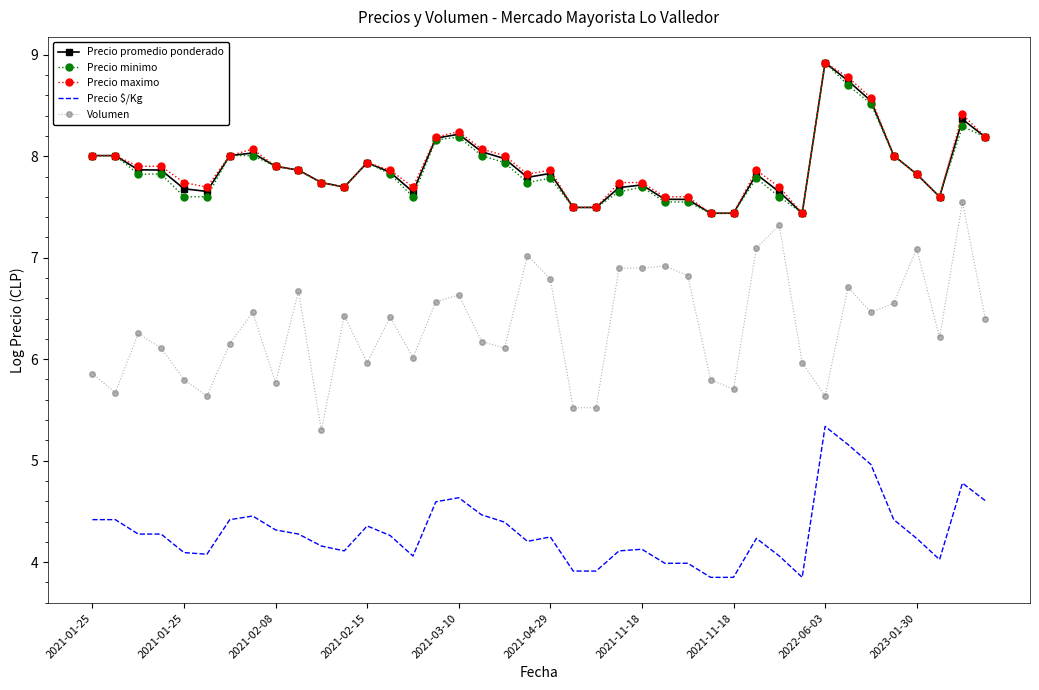

What is the minimum value for Precio maximo?

7.4